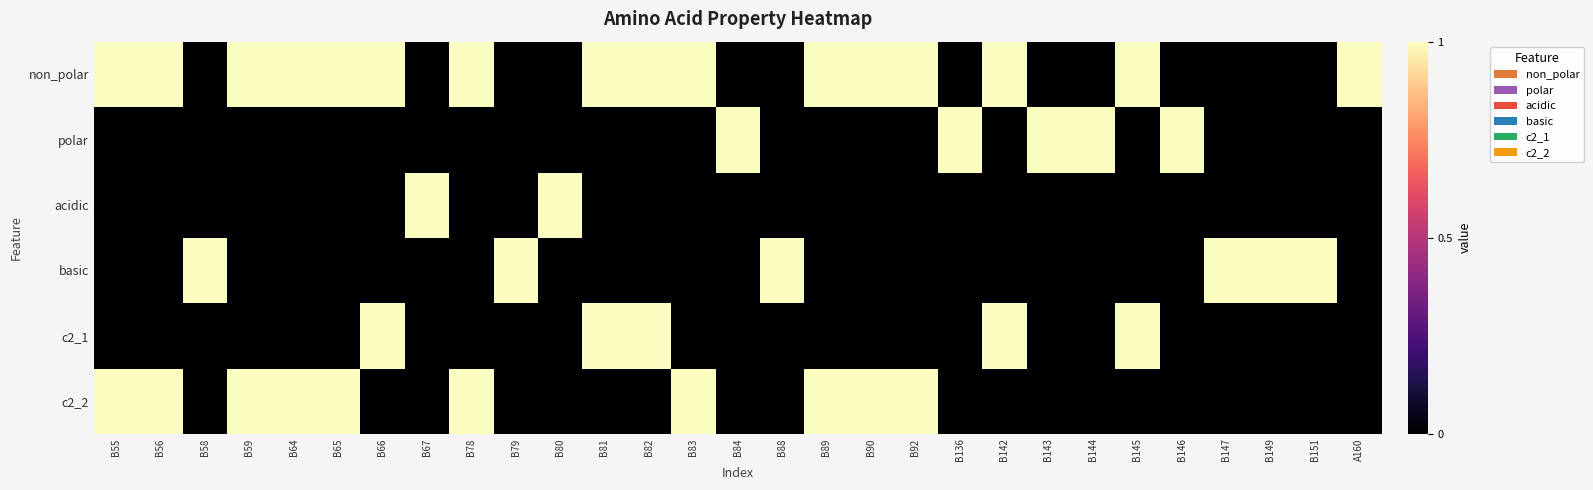

How many series are shown in this chart?

6